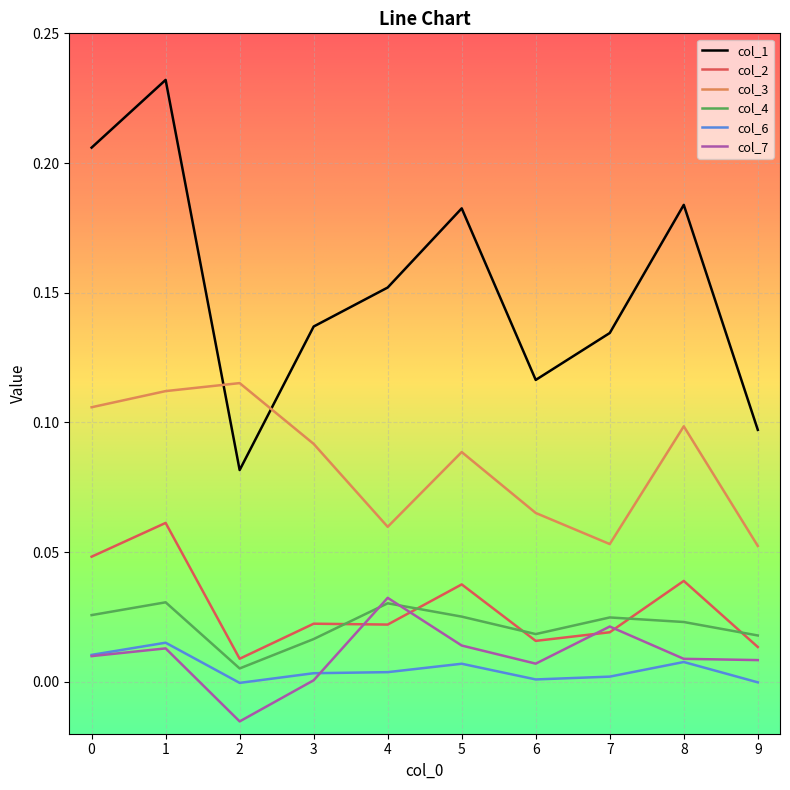

Where is col_2 nearest to the value 0?

2